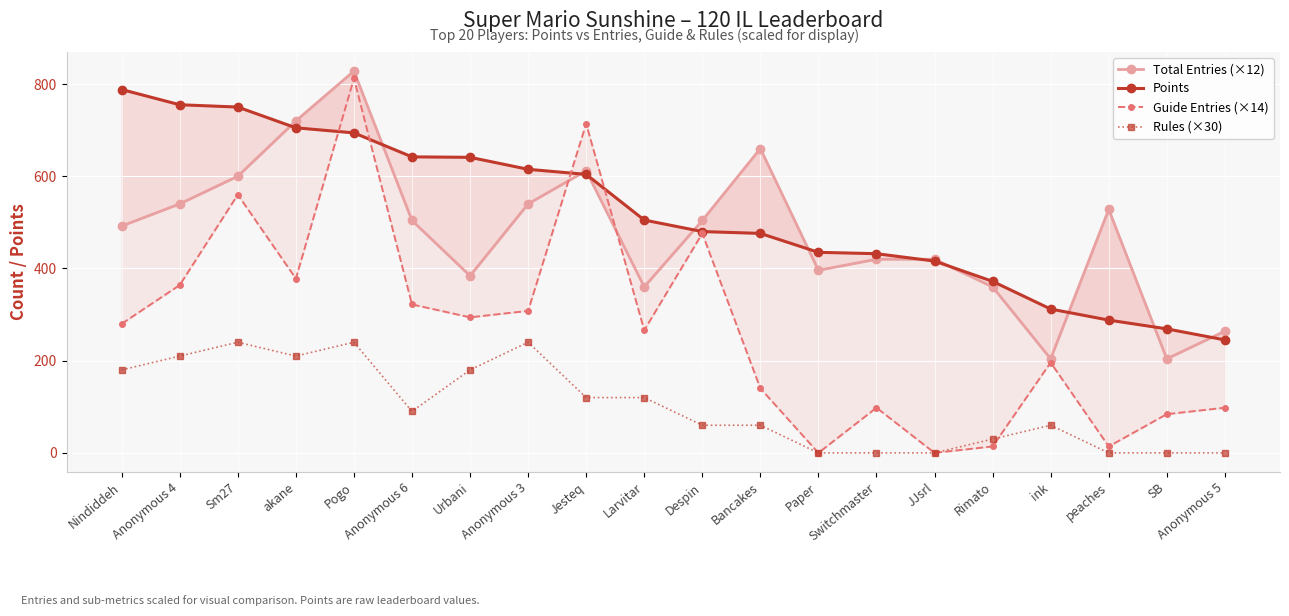

How many data points in Guide Entries (×14) are less than 280?

10